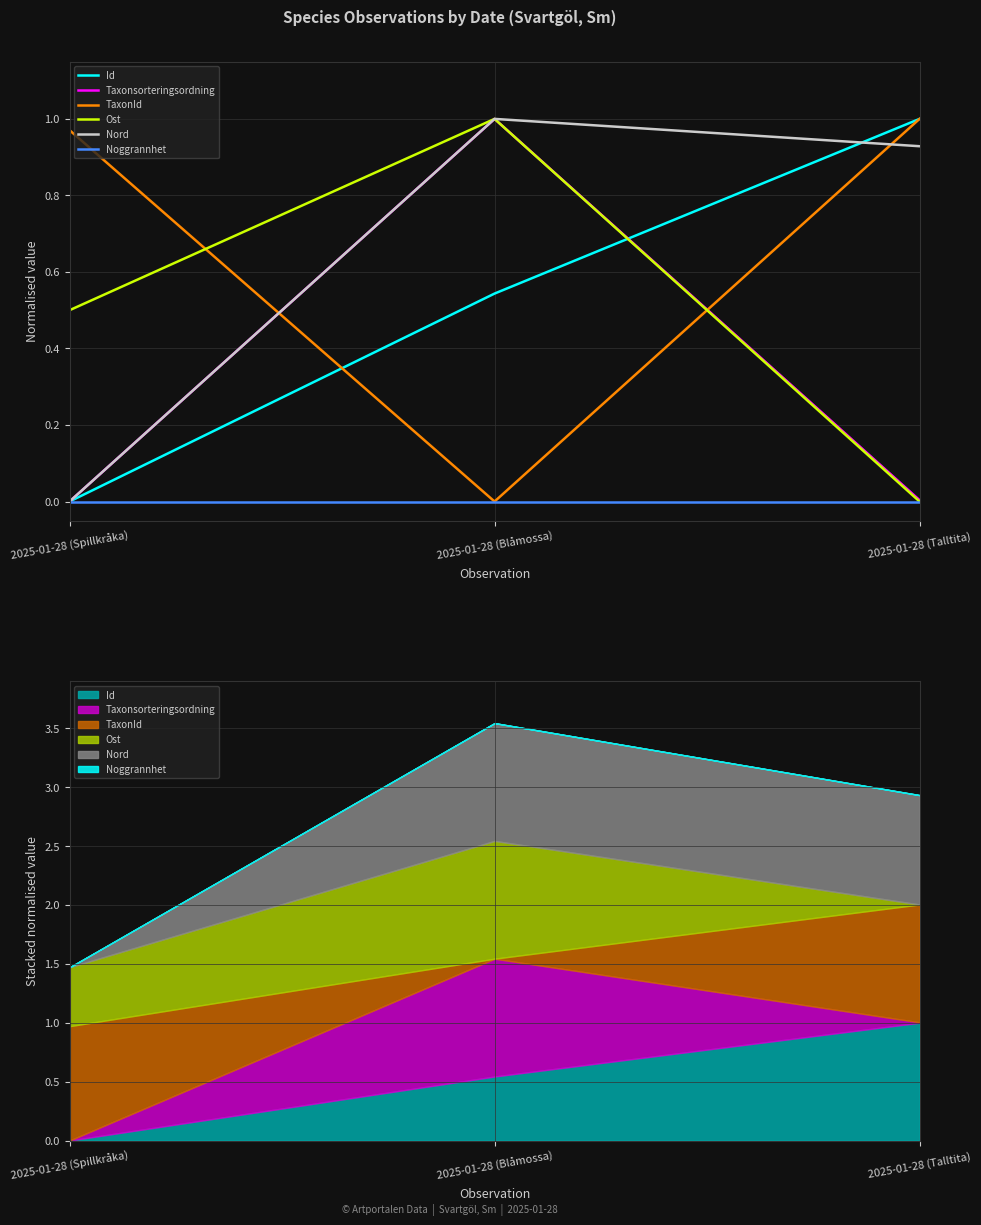

At which label is Taxonsorteringsordning closest to 0?

2025-01-28 (Spillkråka)